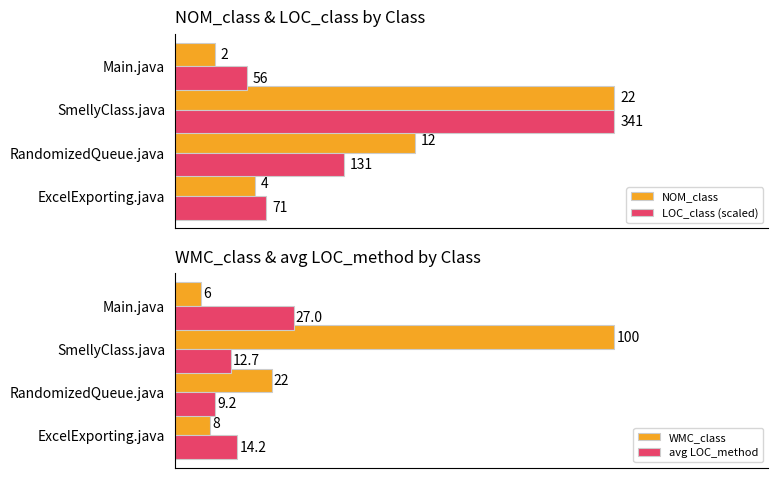

Is the value of LOC_class (scaled) at RandomizedQueue.java greater than the value of NOM_class at SmellyClass.java?

No